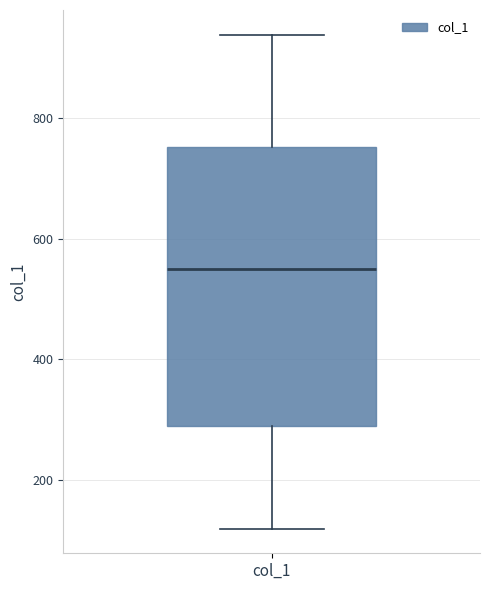

Read this box plot against the y-axis: the position of the median line, the range covered by the box, and the ends of both whiskers. The values are not printed on the chart, so give them approximately, as read against the axis.

median 540, box 280 to 760, whiskers 120 to 940